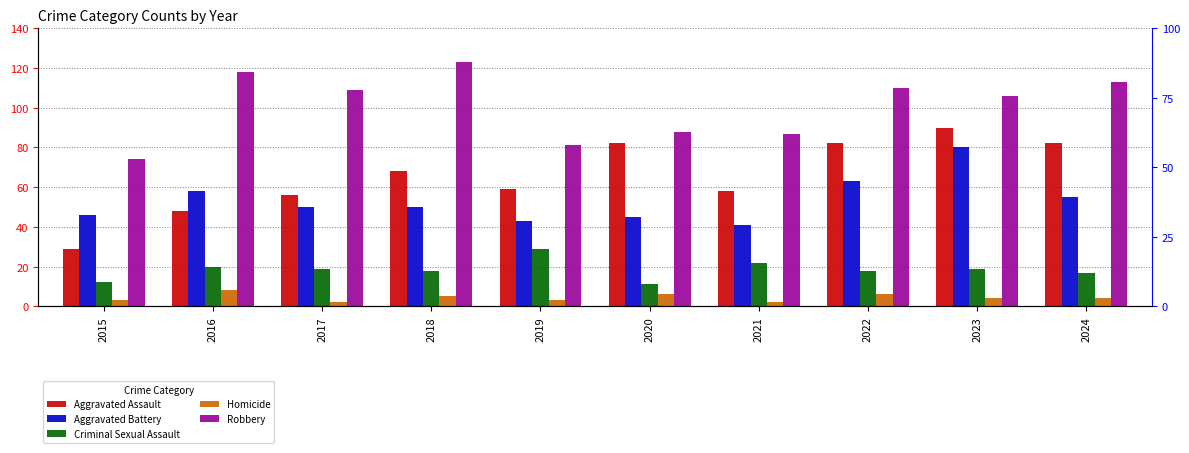

Which has a higher value, 2018 or 2023?

2023